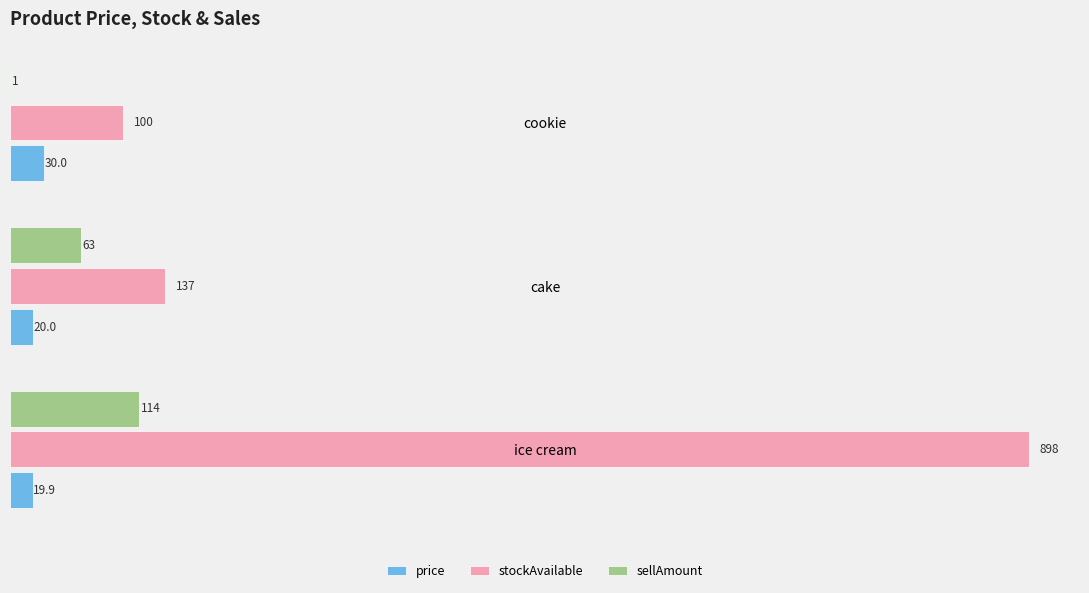

The value of sellAmount at cake is 63.0. True or false?

True